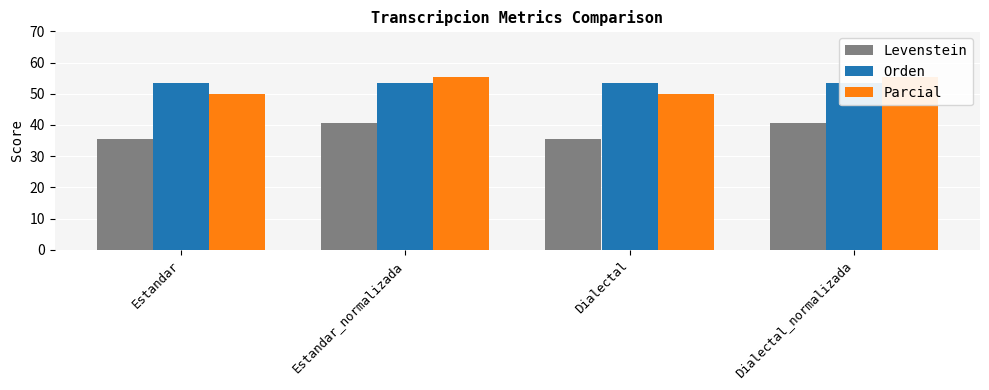

What is the highest value of the Parcial series?

55.3